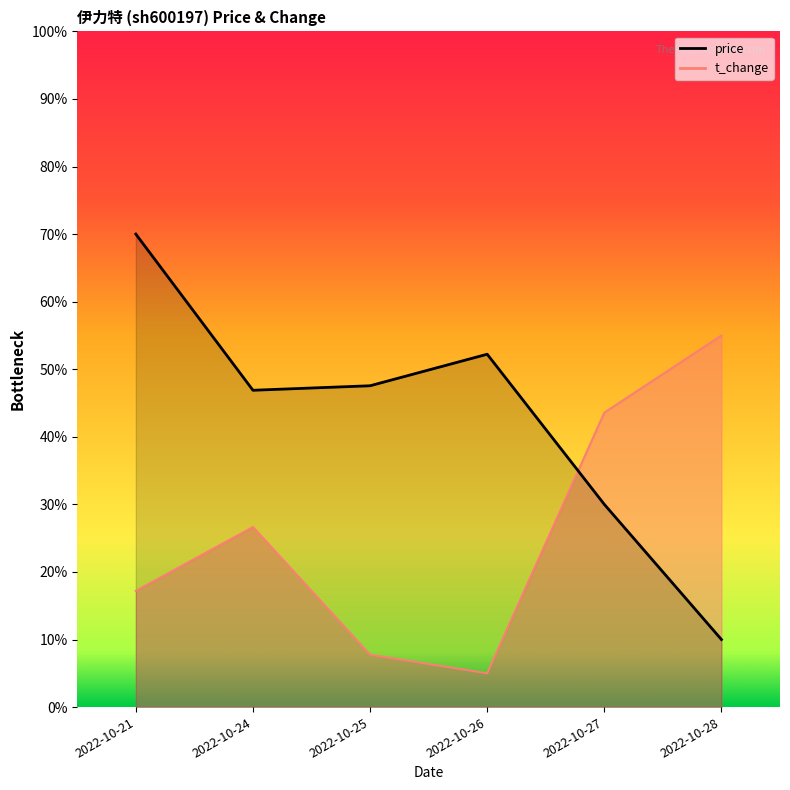

What is the difference between the volume values at 2022-10-21 and 2022-10-24?

9.4